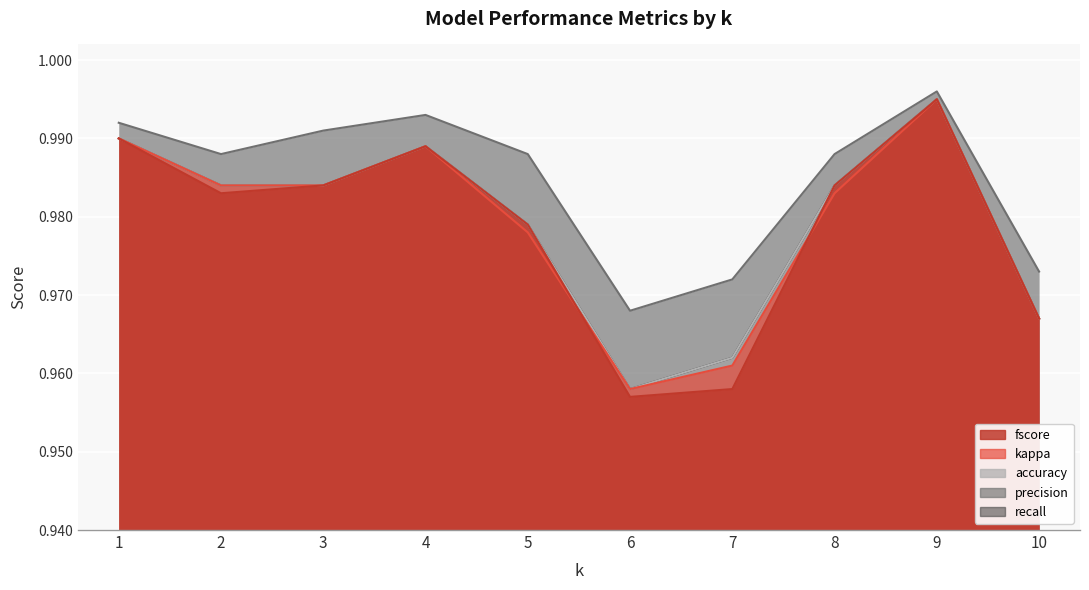

At 4, list the series in order from smallest to largest.

fscore, kappa, accuracy, recall, precision